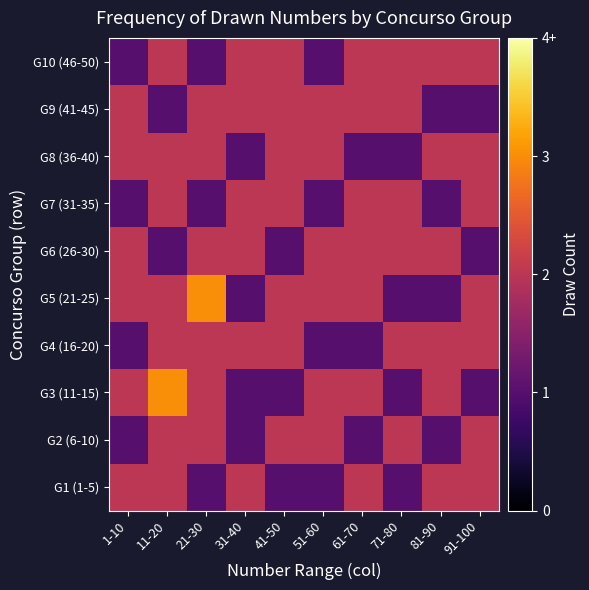

What is the total value across all series at 81-90?

16